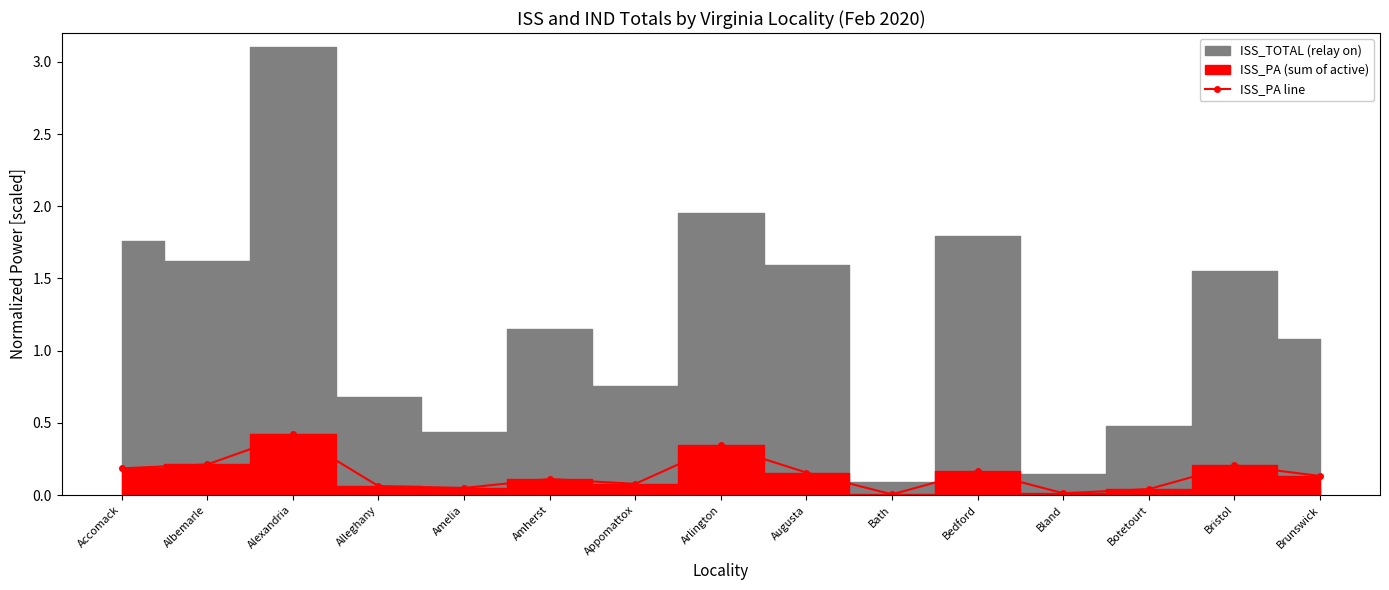

Reading left to right, what are all the values shown in this chart?

Accomack=0.2	Albemarle=0.2	Alexandria=0.4	Alleghany=0.1	Amelia=0.0	Amherst=0.1	Appomattox=0.1	Arlington=0.3	Augusta=0.2	Bath=0.0	Bedford=0.2	Bland=0.0	Botetourt=0.0	Bristol=0.2	Brunswick=0.1